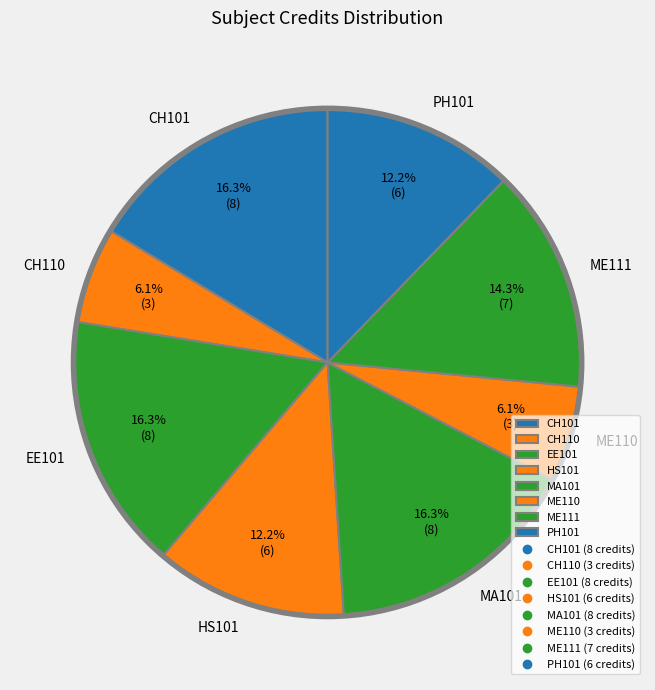

Approximately how many times larger is the value at CH110 compared to ME110?

1.0